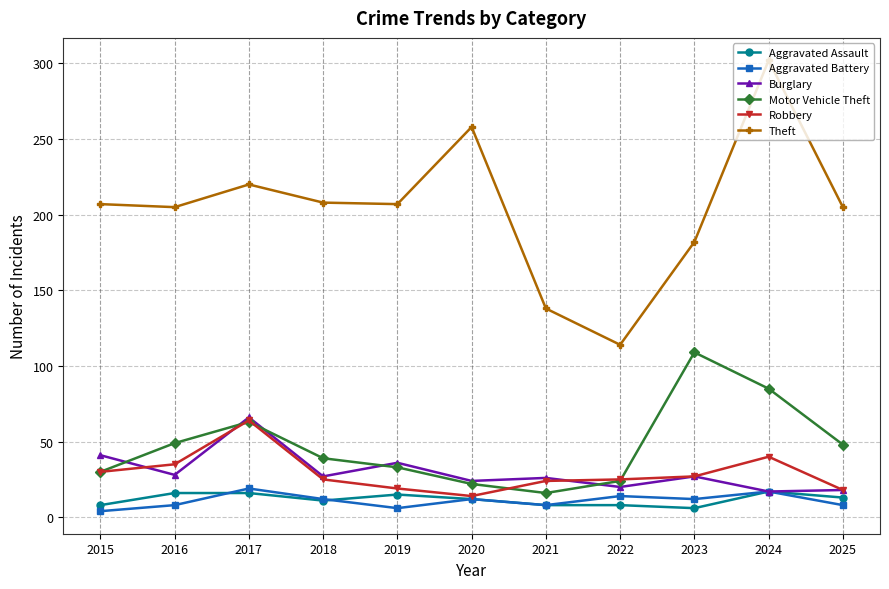

Which category has the highest value across all series?

2024